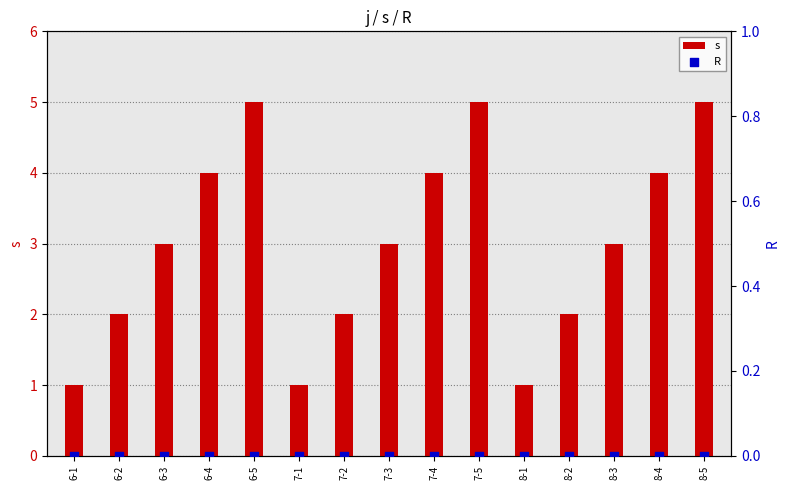

What is the total value across all series at 6-3?

3